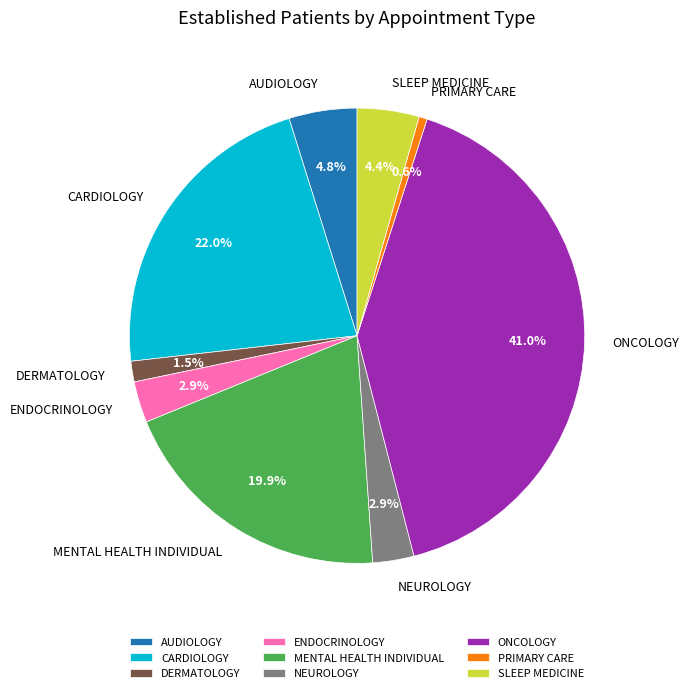

Which has a higher value, SLEEP MEDICINE or NEUROLOGY?

SLEEP MEDICINE